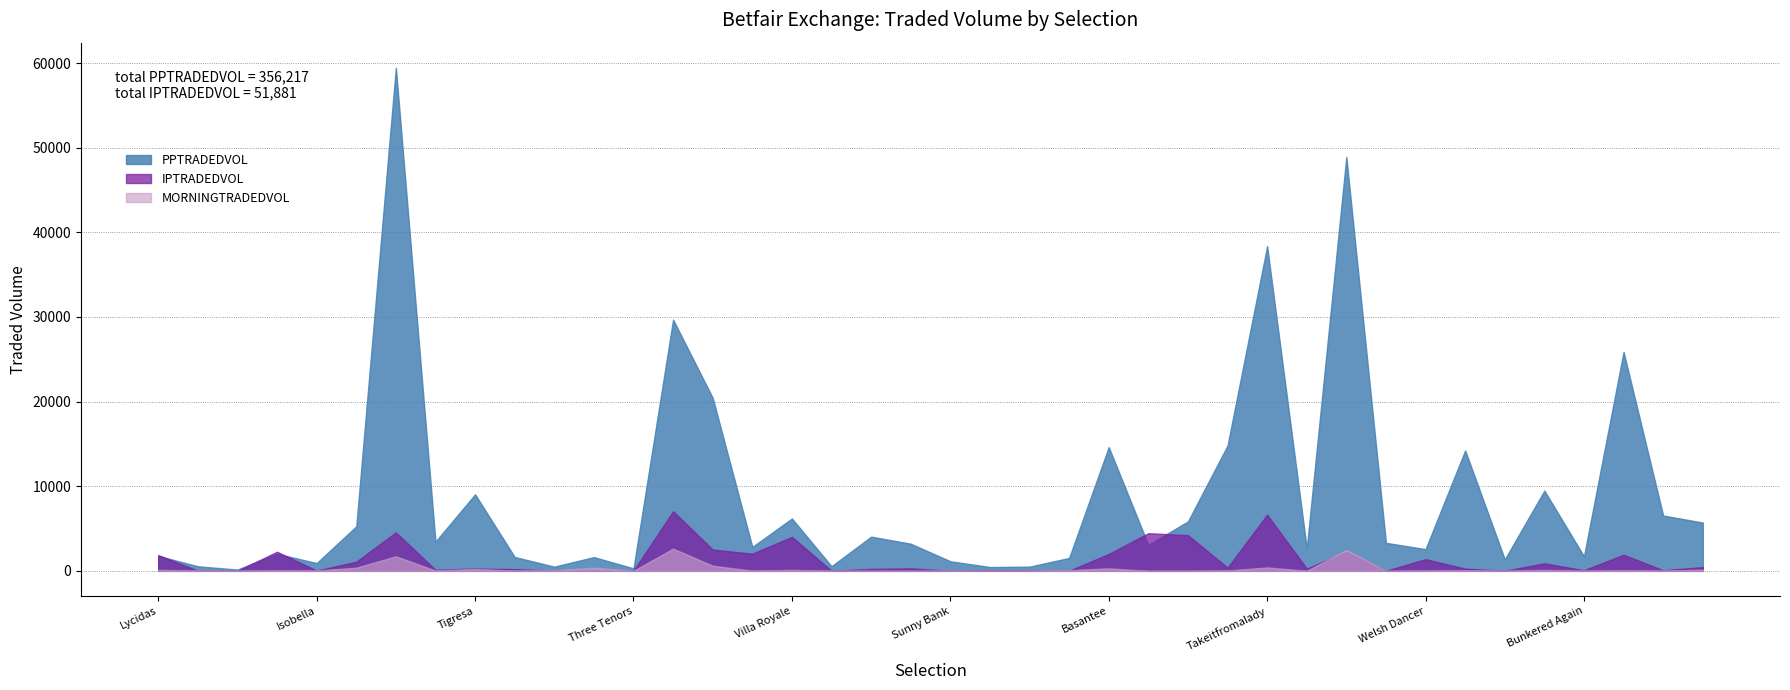

What is the value of the PPTRADEDVOL point at the 32nd from the left?

3307.6